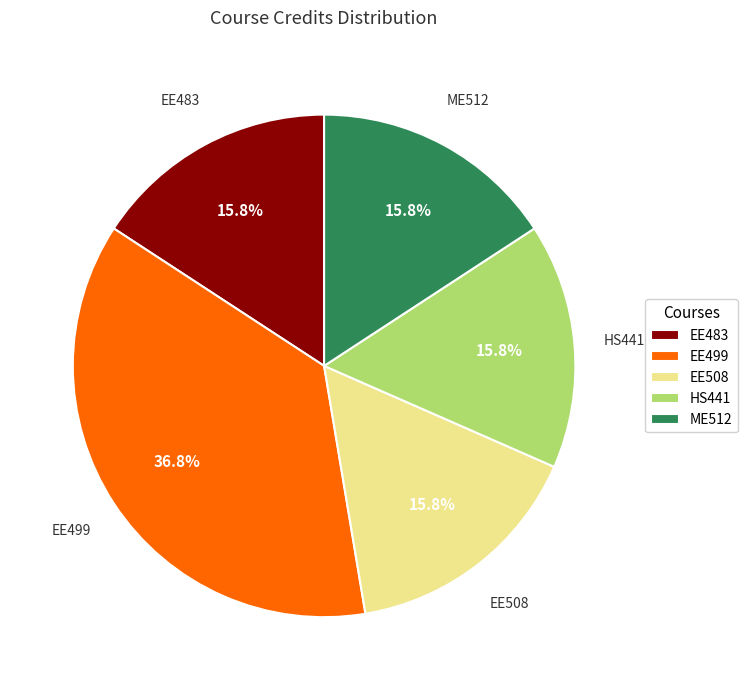

What percentage do ME512 and EE499 together represent?

52.6%